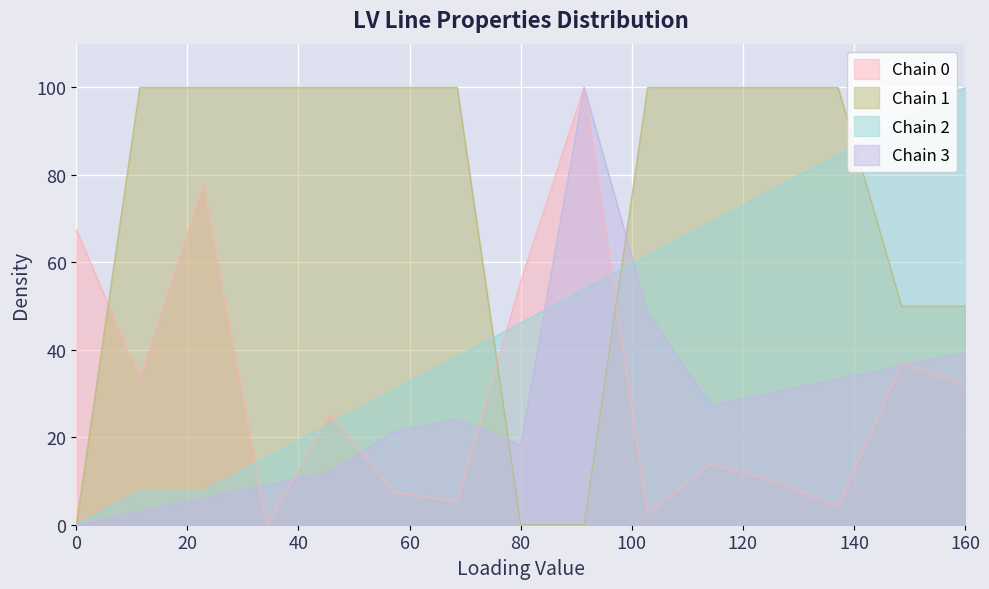

Reading left to right, what are all the values shown in this chart?

length_km: 67.5	33.5	77.8	0.0	25.2	7.4	5.3	55.6	100.0	2.5	13.9	9.9	4.2	36.9	32.0
parallel: 0.0	100.0	100.0	100.0	100.0	100.0	100.0	0.0	0.0	100.0	100.0	100.0	100.0	50.0	50.0
from_bus: 0.0	7.7	7.7	15.4	23.1	30.8	38.5	46.2	53.8	61.5	69.2	76.9	84.6	92.3	100.0
to_bus: 0.0	3.0	6.1	9.1	12.1	21.2	24.2	18.2	100.0	48.5	27.3	30.3	33.3	36.4	39.4